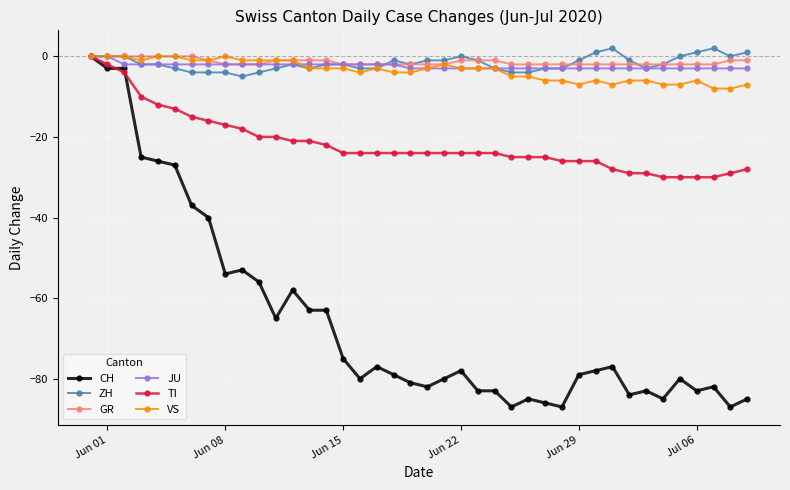

Which series has the widest spread of values?

CH